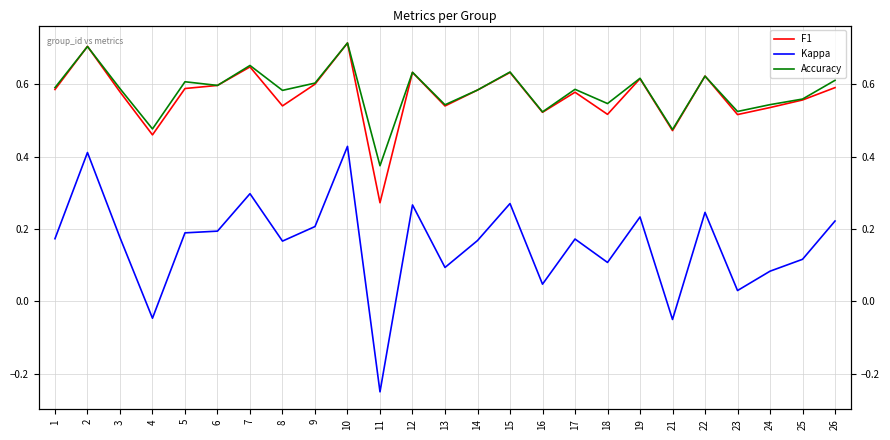

Read the Accuracy value at 16.

0.5